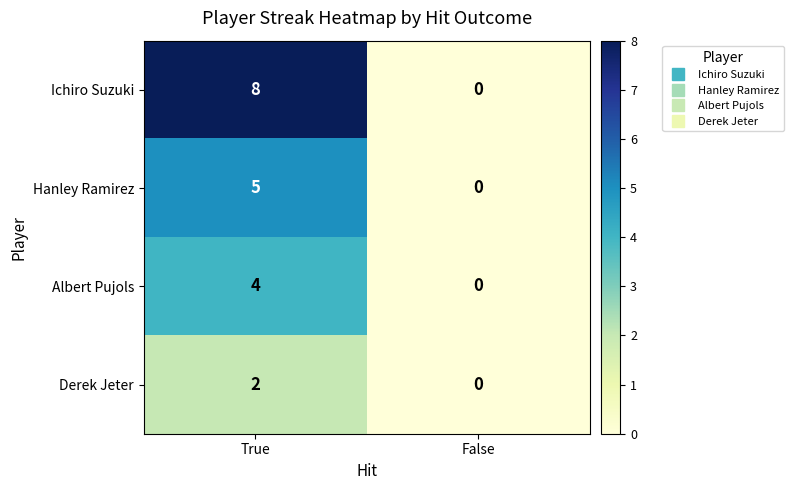

What is the sum of all Ichiro Suzuki values?

8